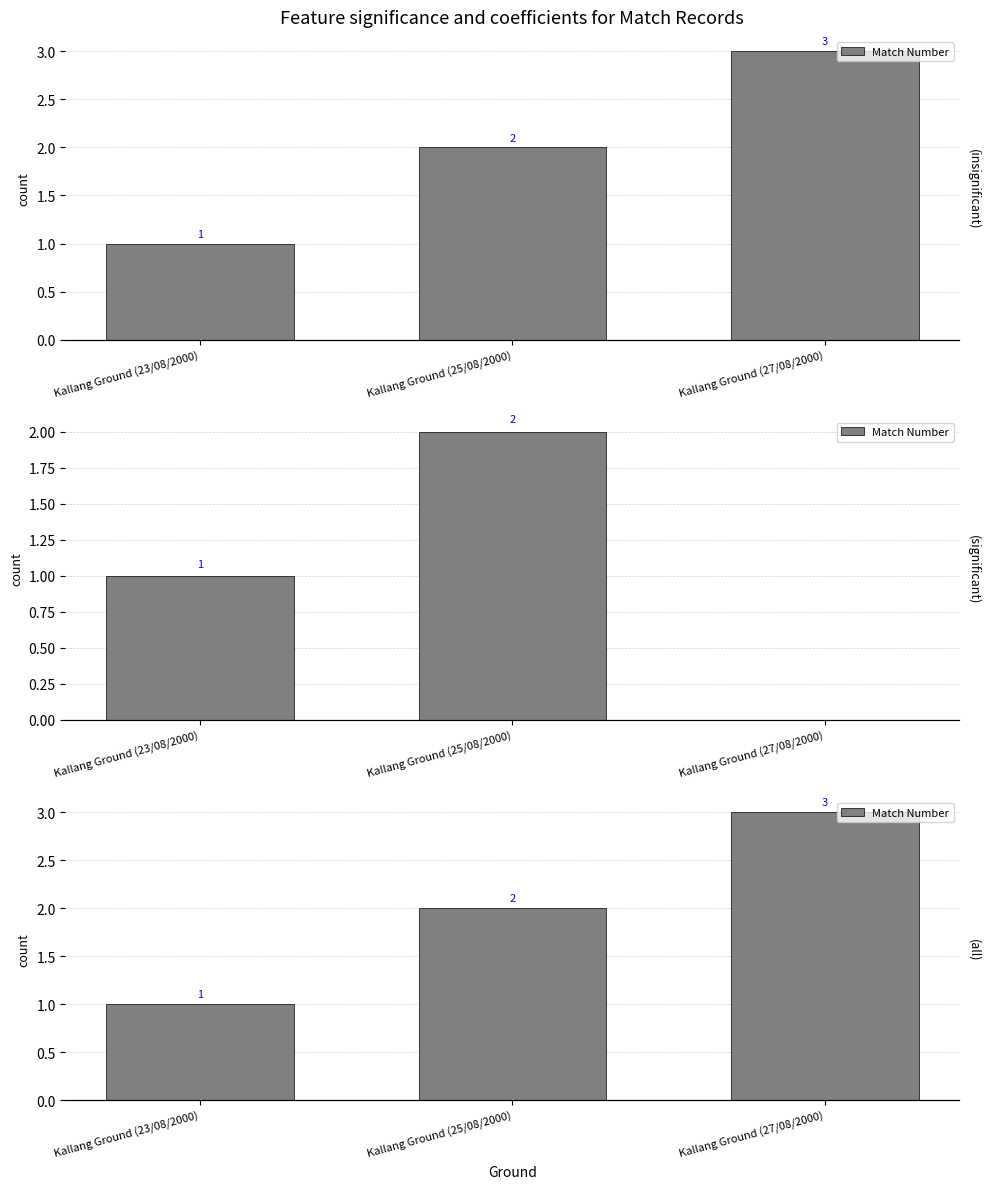

What is the value of the 2nd bar from the left?

2